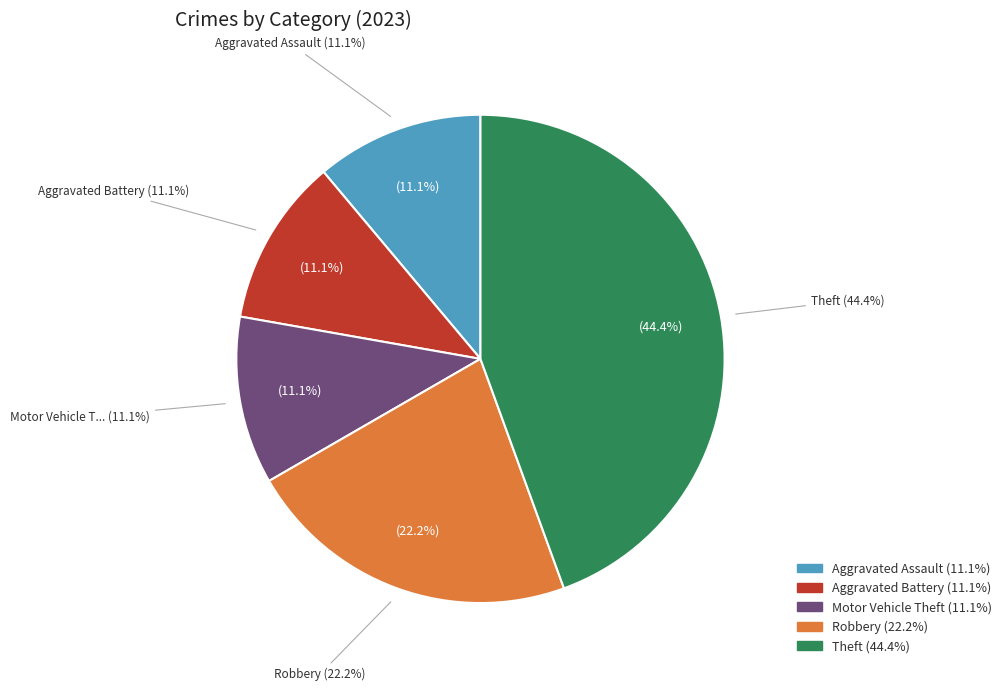

True or false: Aggravated Battery accounts for 11% of the total.

True